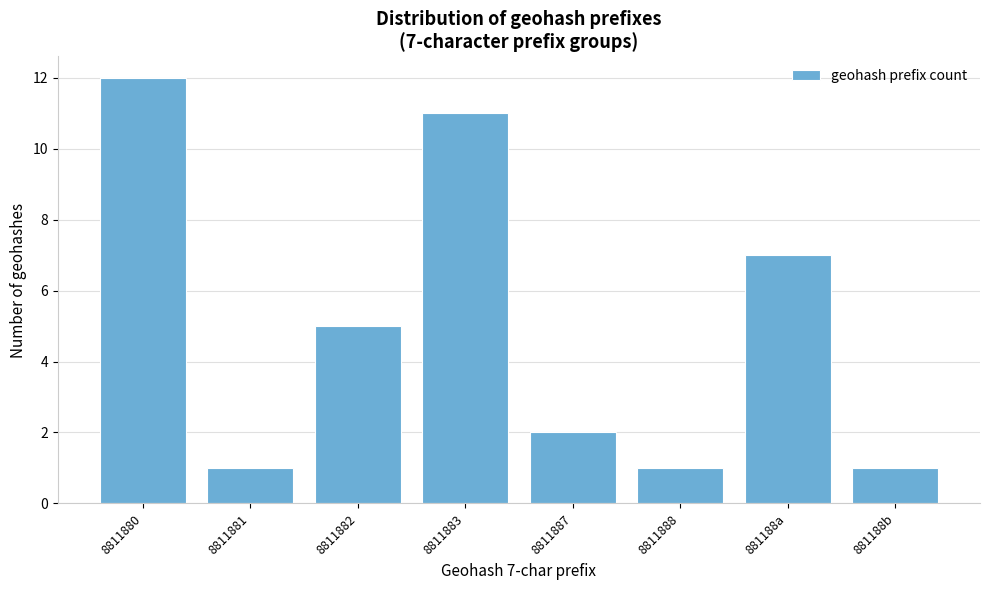

Reading right to left, what are all the values shown in this chart?

1	7	1	2	11	5	1	12